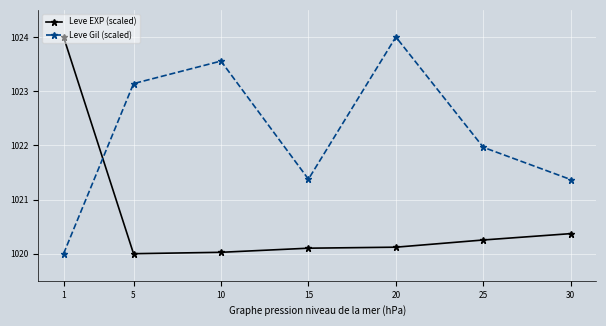

What is the lowest value of the Leve Gil (scaled) series?

1020.0